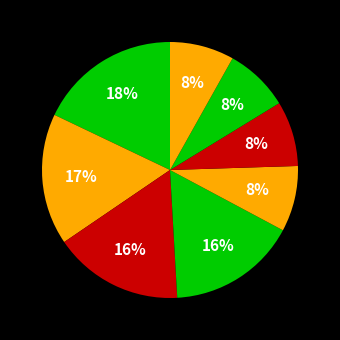

Which category has the smallest portion of the pie?

7